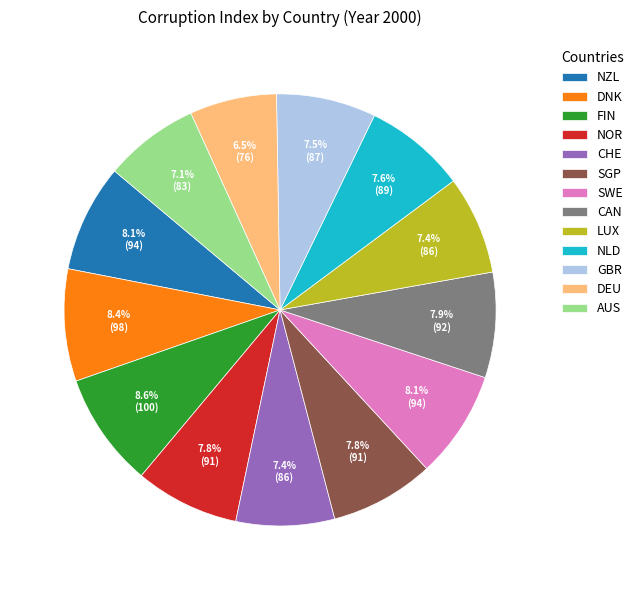

Is there any slice that represents more than half of the pie?

No